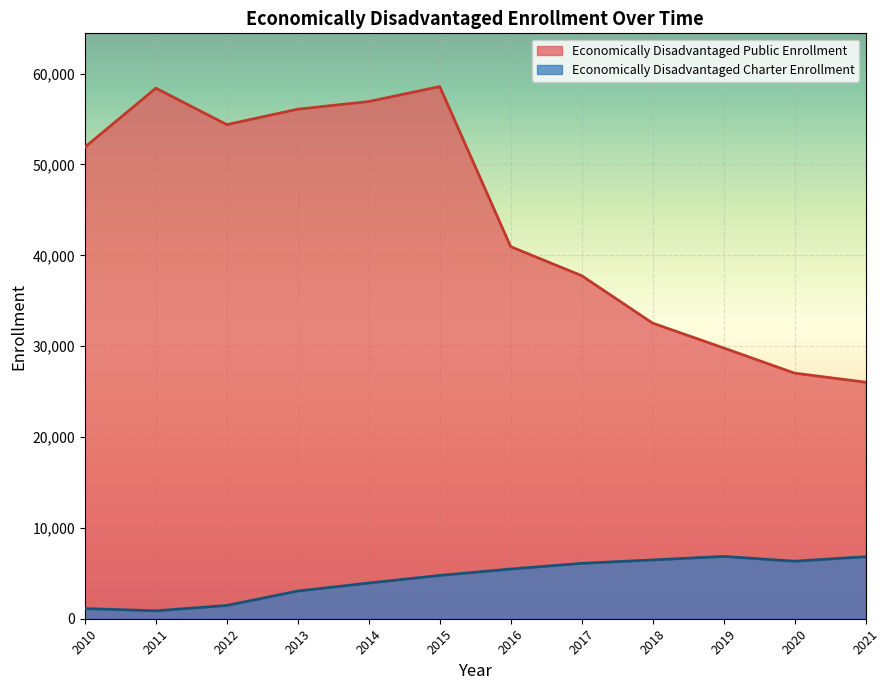

In Economically Disadvantaged Public Enrollment, how many points are higher than both neighbors (excluding endpoints)?

2